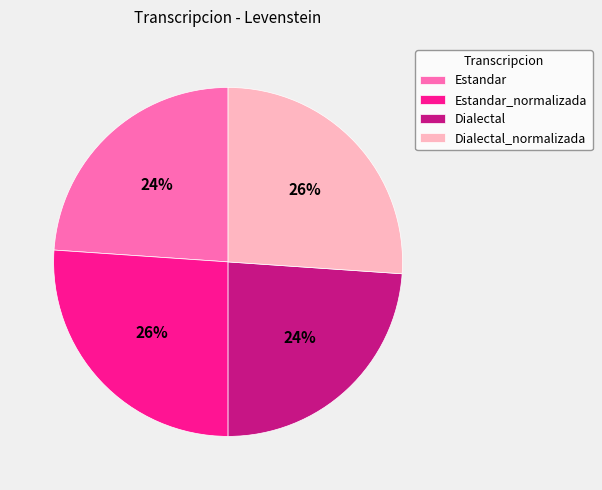

How many slices are in this pie chart?

4